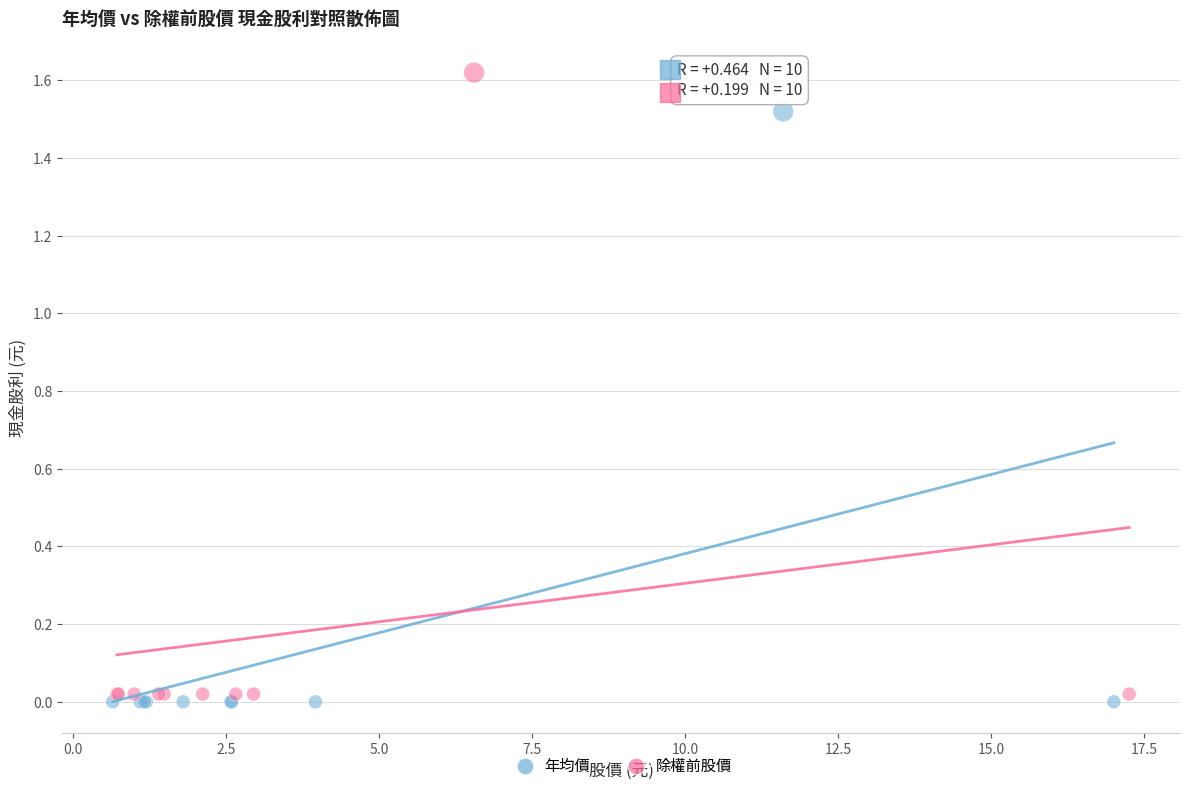

What are all the series names shown in the legend?

年均價, 除權前股價